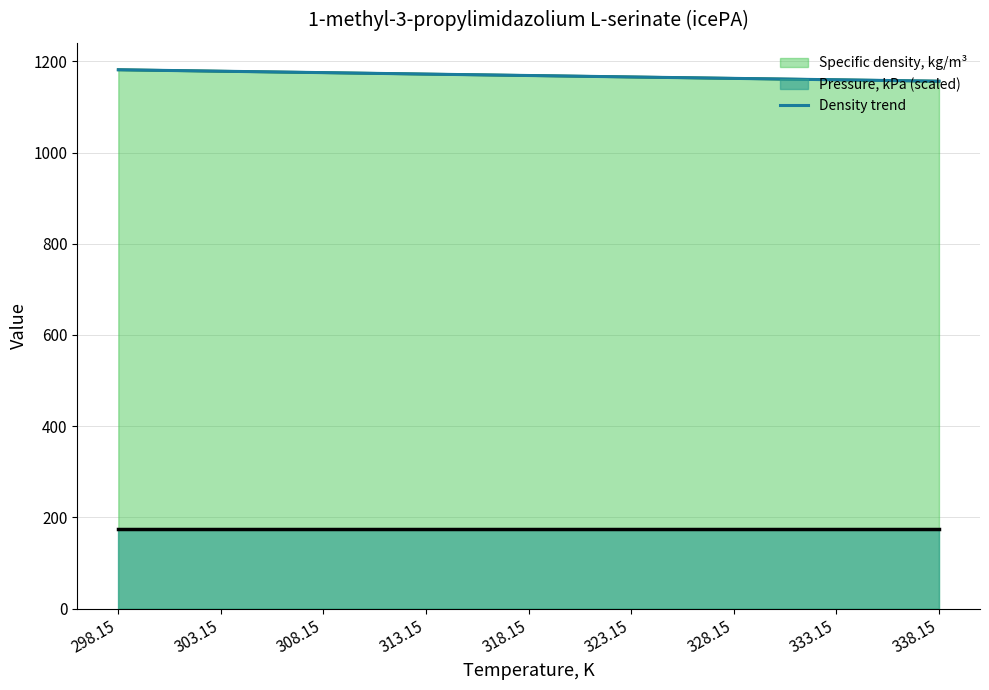

What position from the right is 323.15?

4